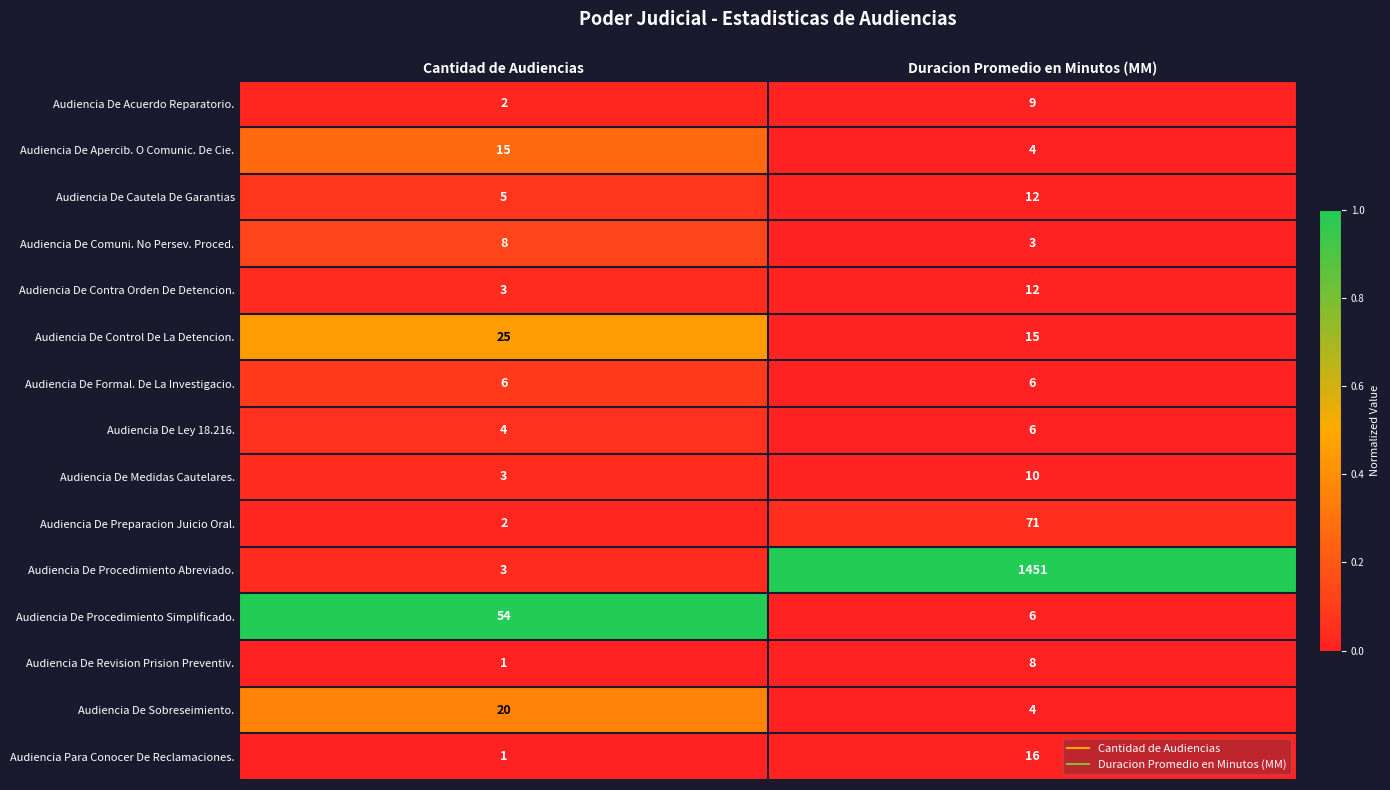

Between Cantidad de Audiencias and Duracion Promedio en Minutos (MM), which series saw the biggest shift?

Audiencia De Procedimiento Abreviado.